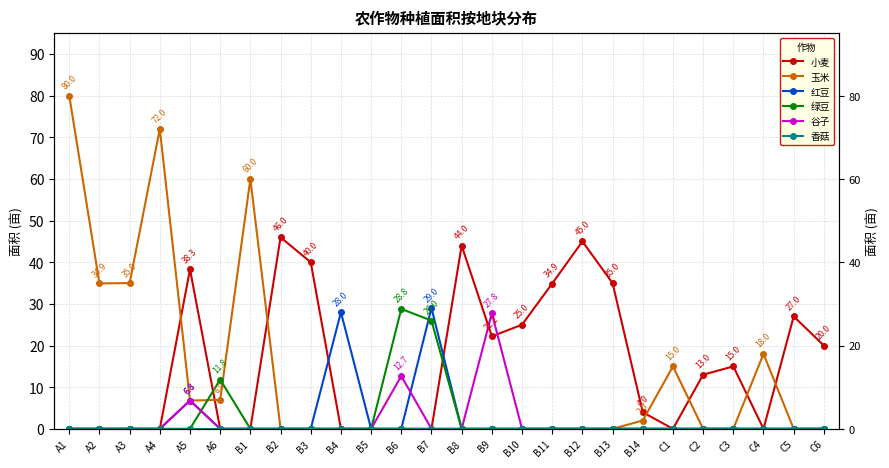

Between B9 and B1, which is larger?

B9